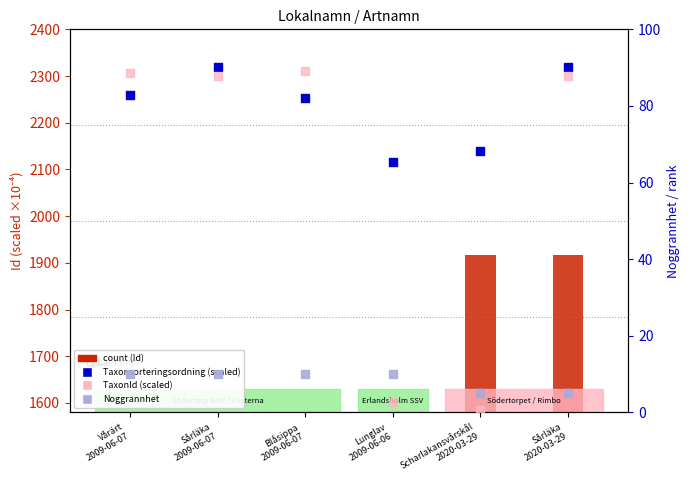

What are all the series names shown in the legend?

count, Taxonsorteringsordning (scaled), TaxonId (scaled), Noggrannhet